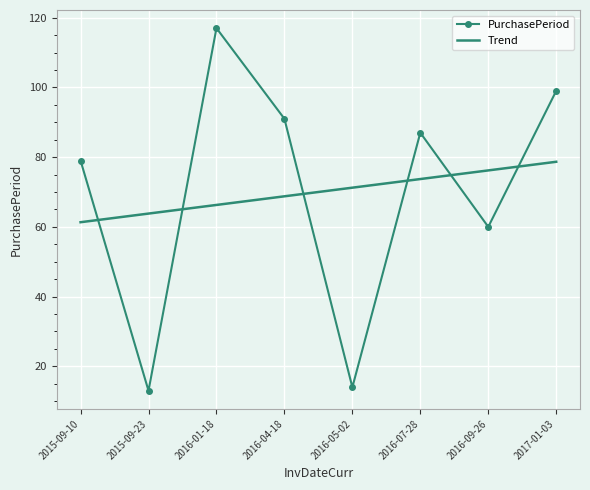

At which category does PurchasePeriod reach its first local valley?

2015-09-23